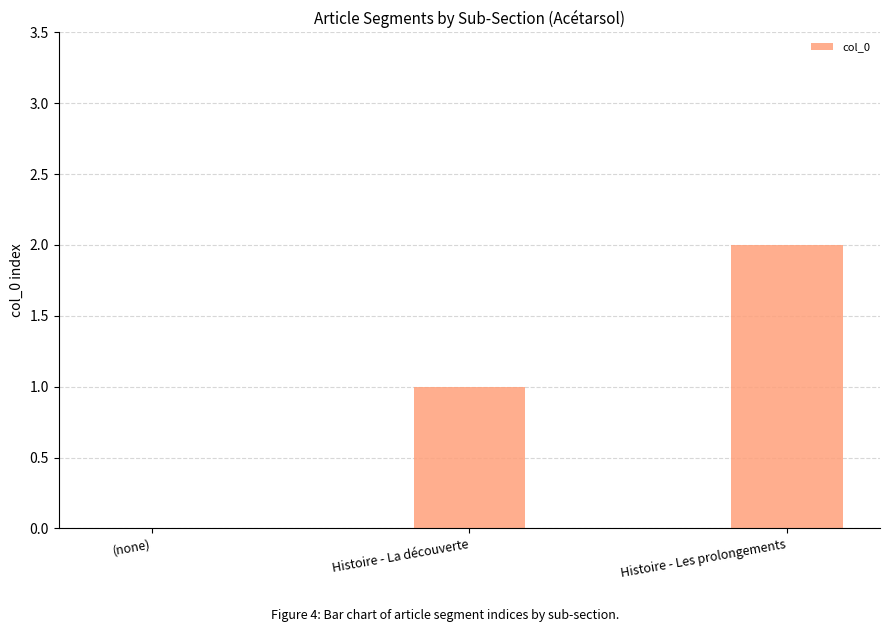

The chart shows a value of 1 at (none). True or false?

False